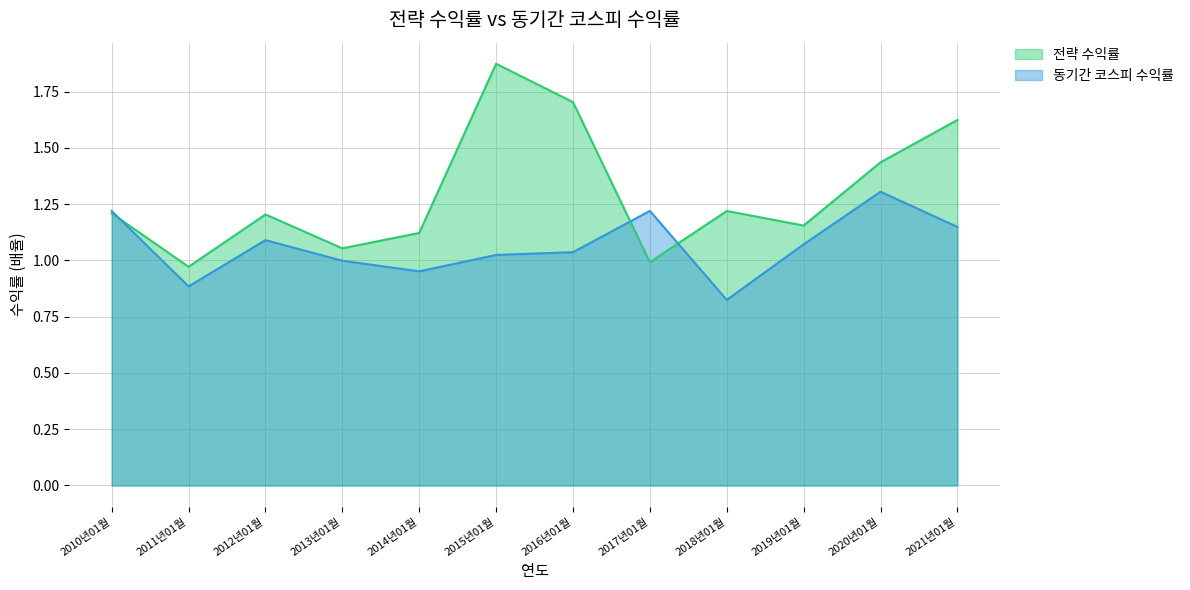

Between 2012년01월 and 2014년01월, which series saw the biggest shift?

동기간 코스피 수익률